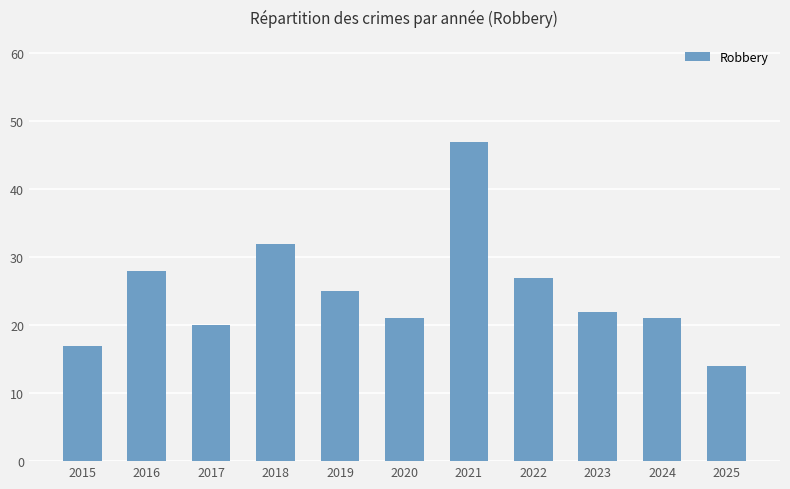

Reading right to left, extract all data points from this chart.

14	21	22	27	47	21	25	32	20	28	17